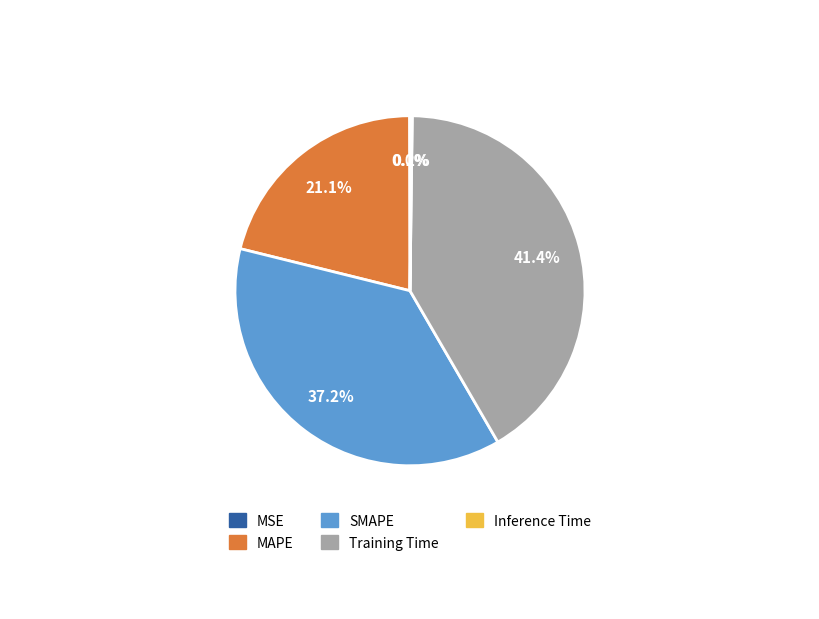

Which category has the biggest portion of the pie?

Training Time